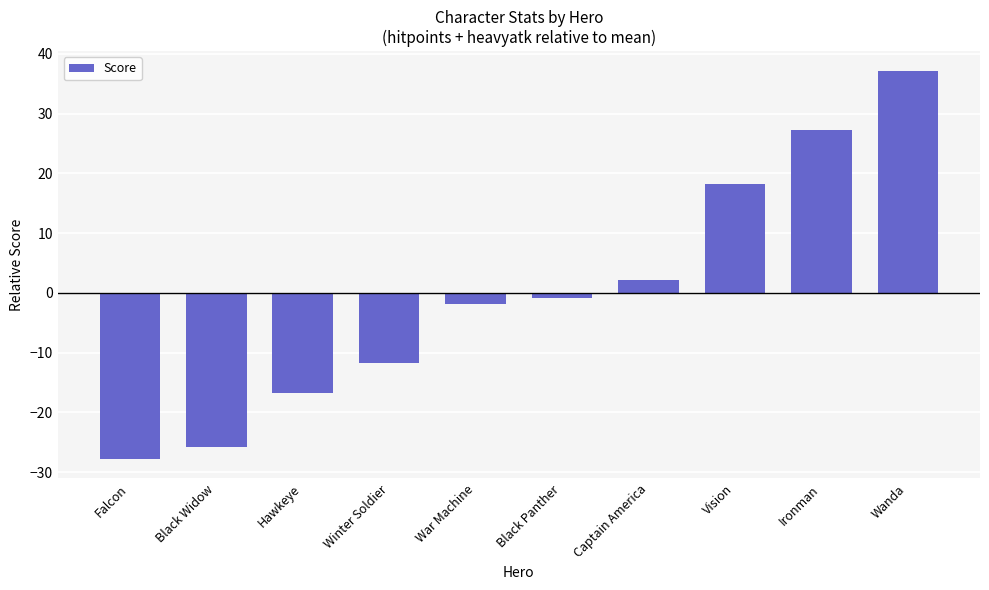

How many values exceed 0?

4